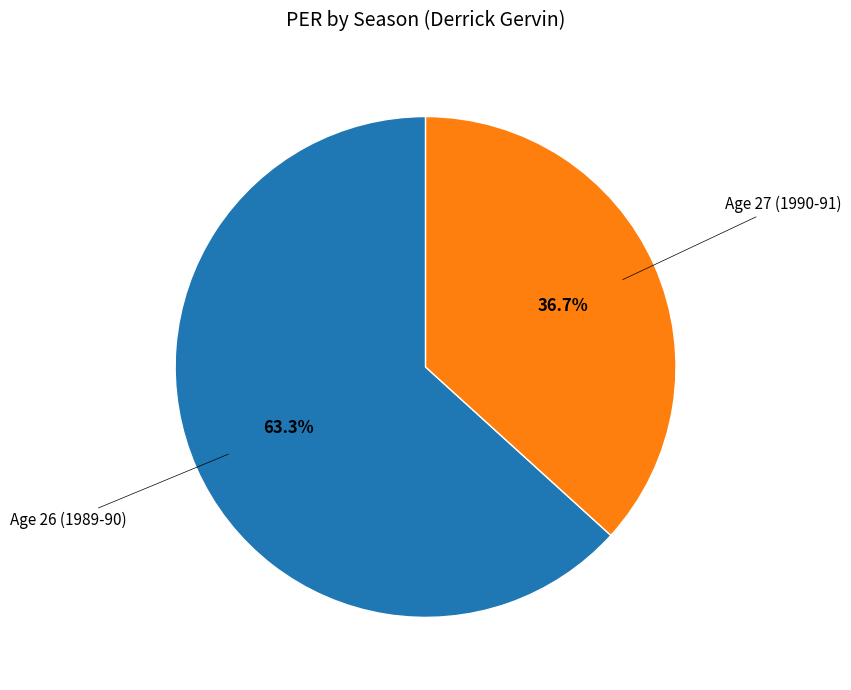

How many slices are in this pie chart?

2